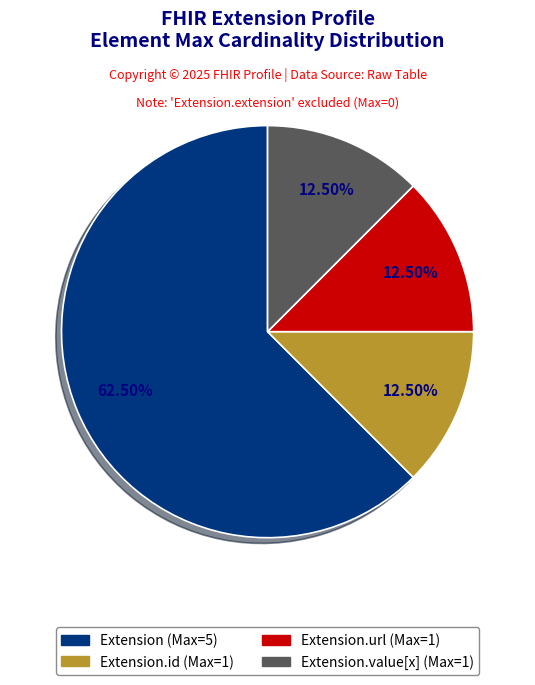

Count the number of slices in the pie.

4